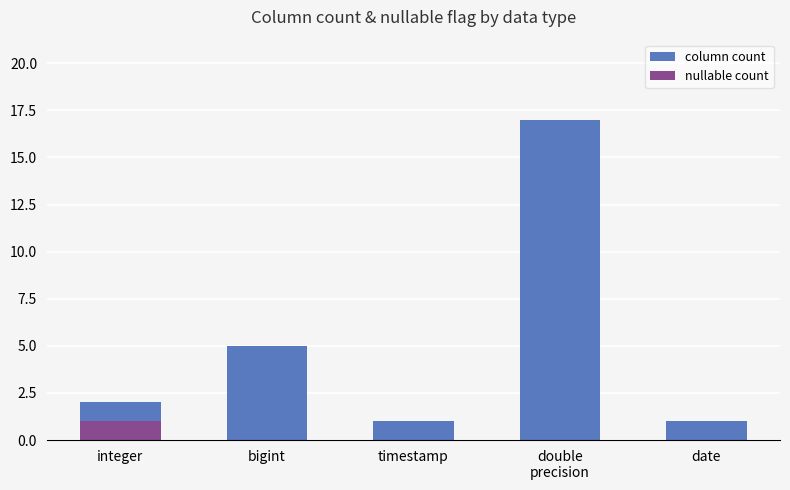

What are all the series names shown in the legend?

column count, nullable count